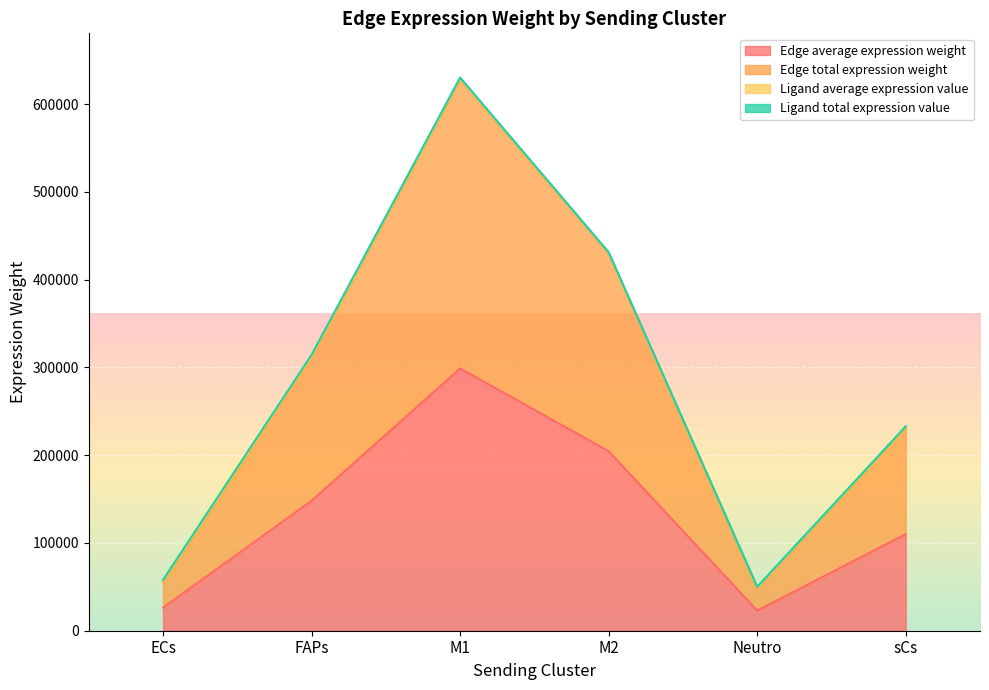

What is the approximate value of Edge average expression weight at sCs?

110023.7